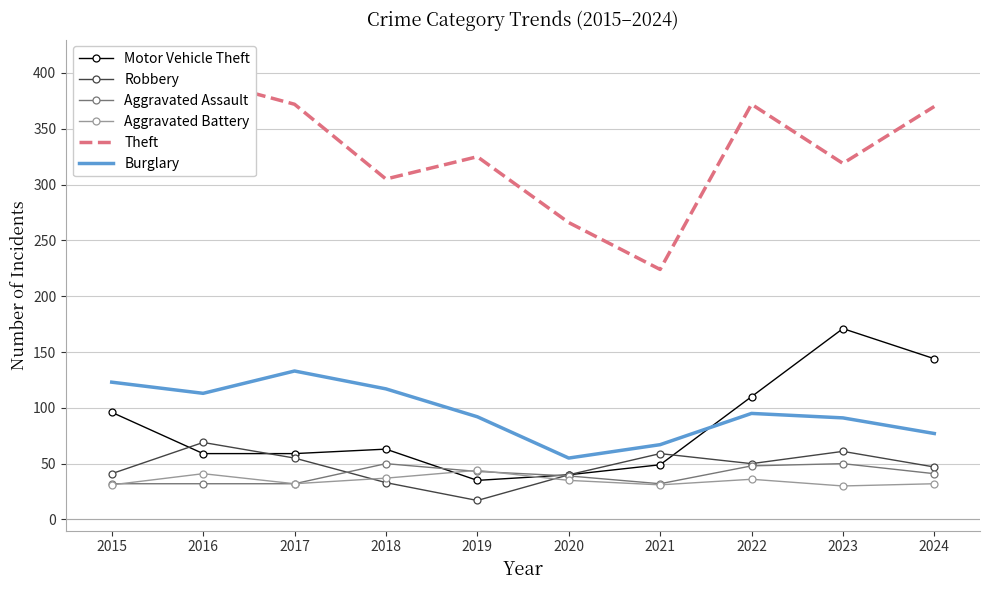

True or false: Aggravated Battery has more than 1 points higher than both neighbors.

True